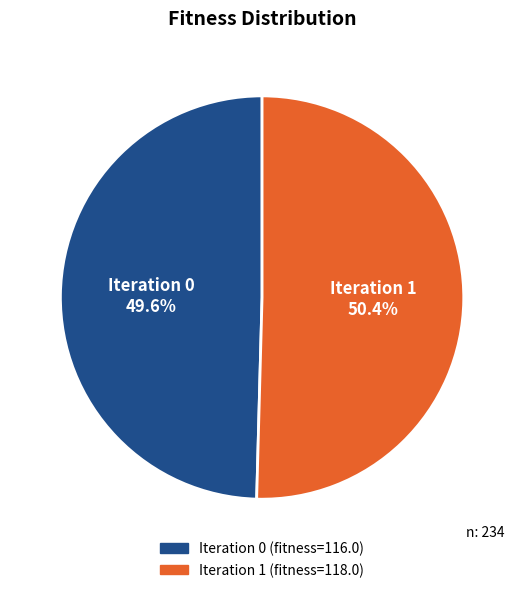

Is there a majority slice in this chart?

Yes